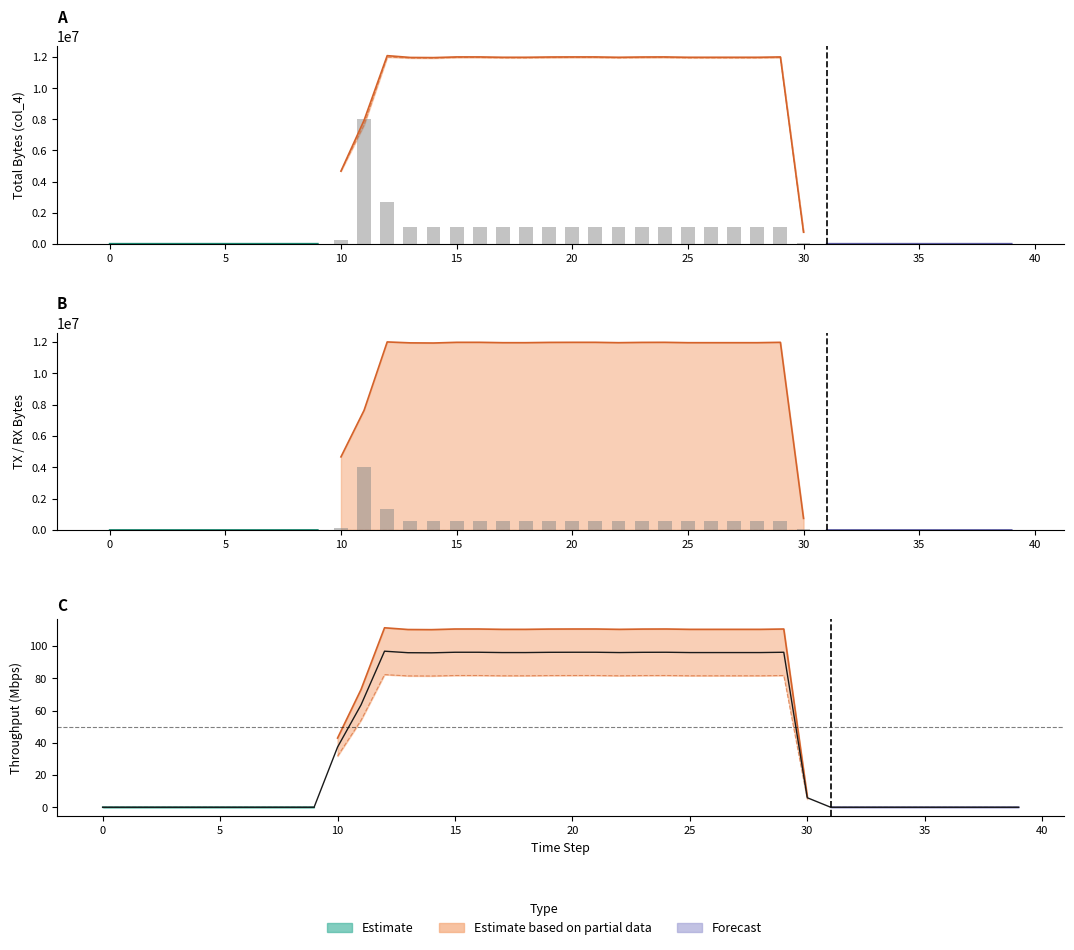

Where does the col_2 series first go above 4667730?

11